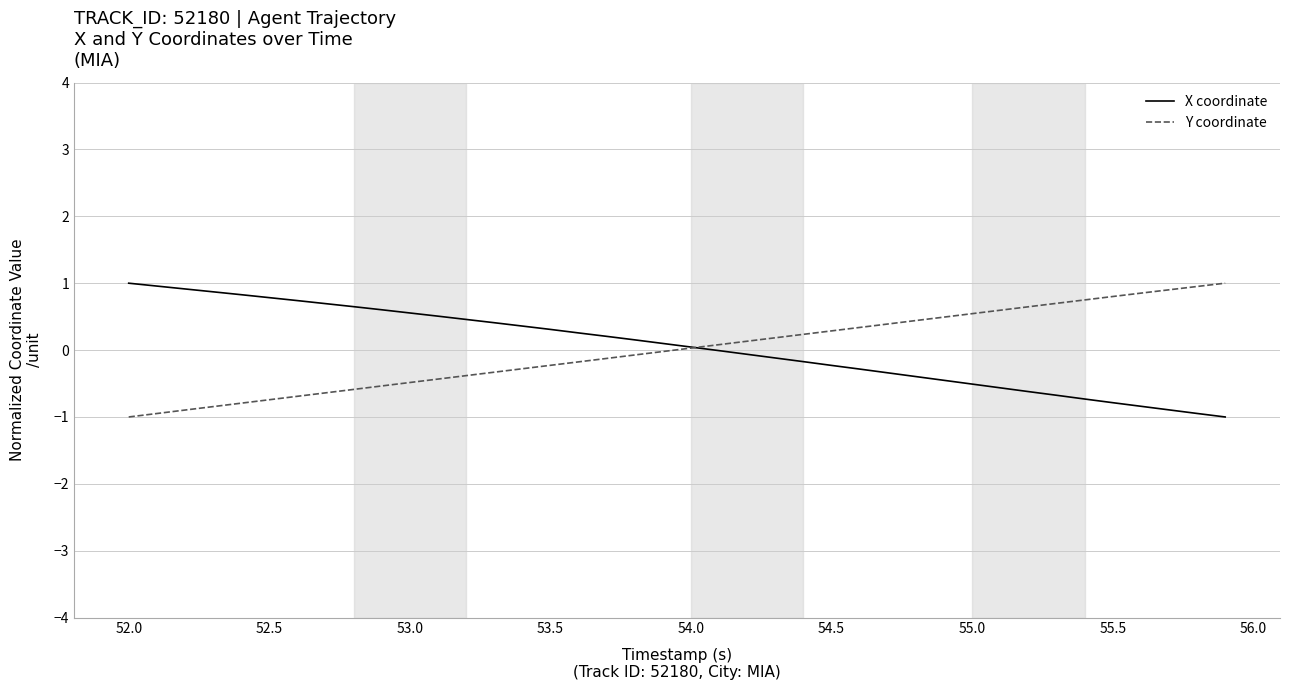

What is the lowest value of the X coordinate series?

-1.0